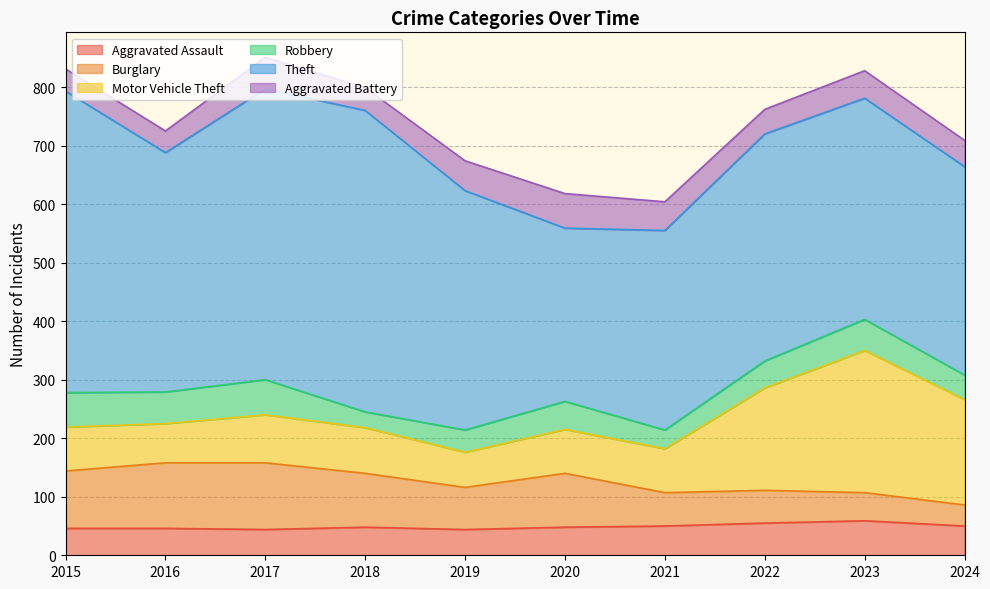

Where is the first local maximum for Motor Vehicle Theft?

2017